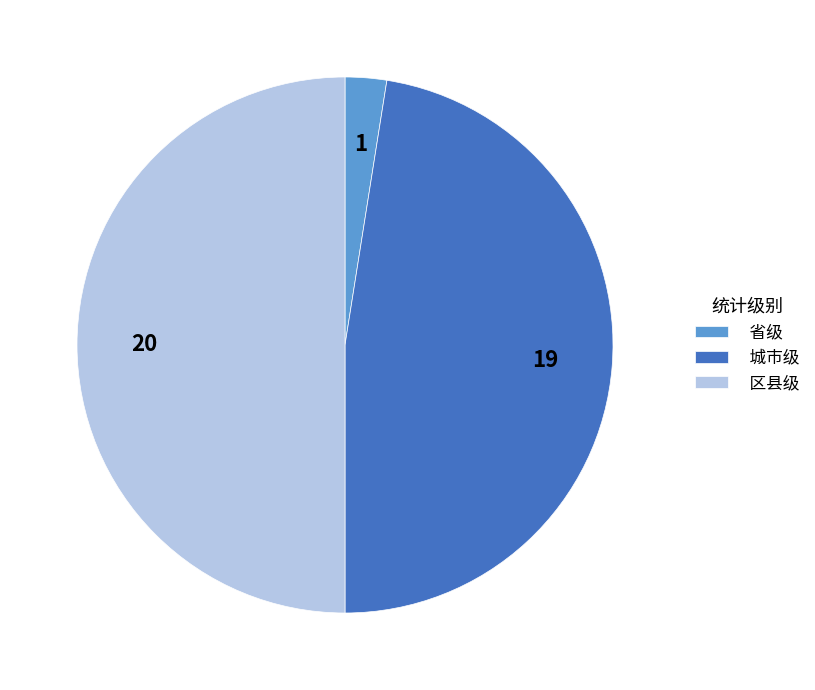

Which category has the smallest portion of the pie?

省级